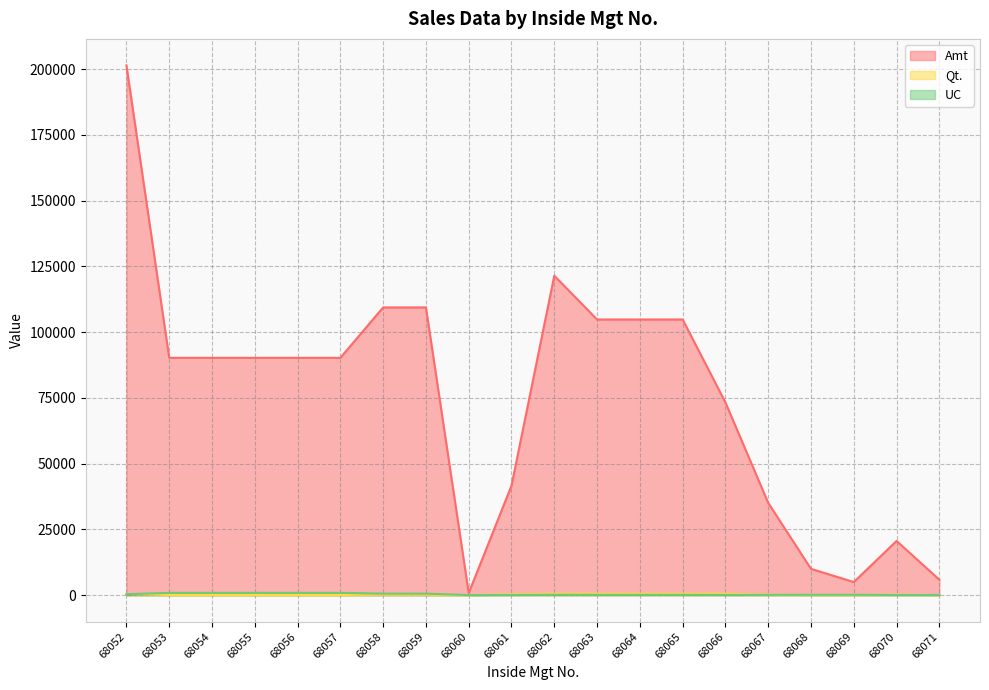

Which label corresponds to the smallest value in the chart?

68060